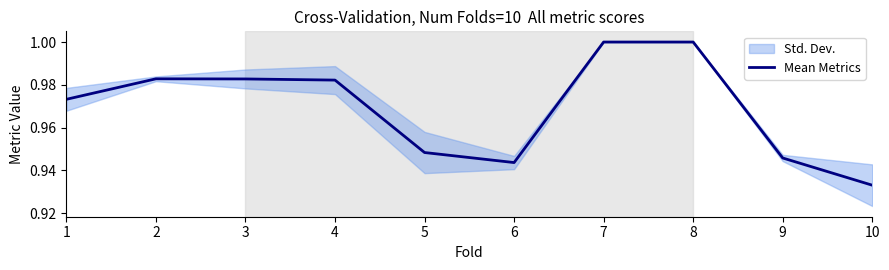

Reading left to right, transcribe all the data shown in this chart.

1.0	1.0	1.0	1.0	0.9	0.9	1.0	1.0	0.9	0.9